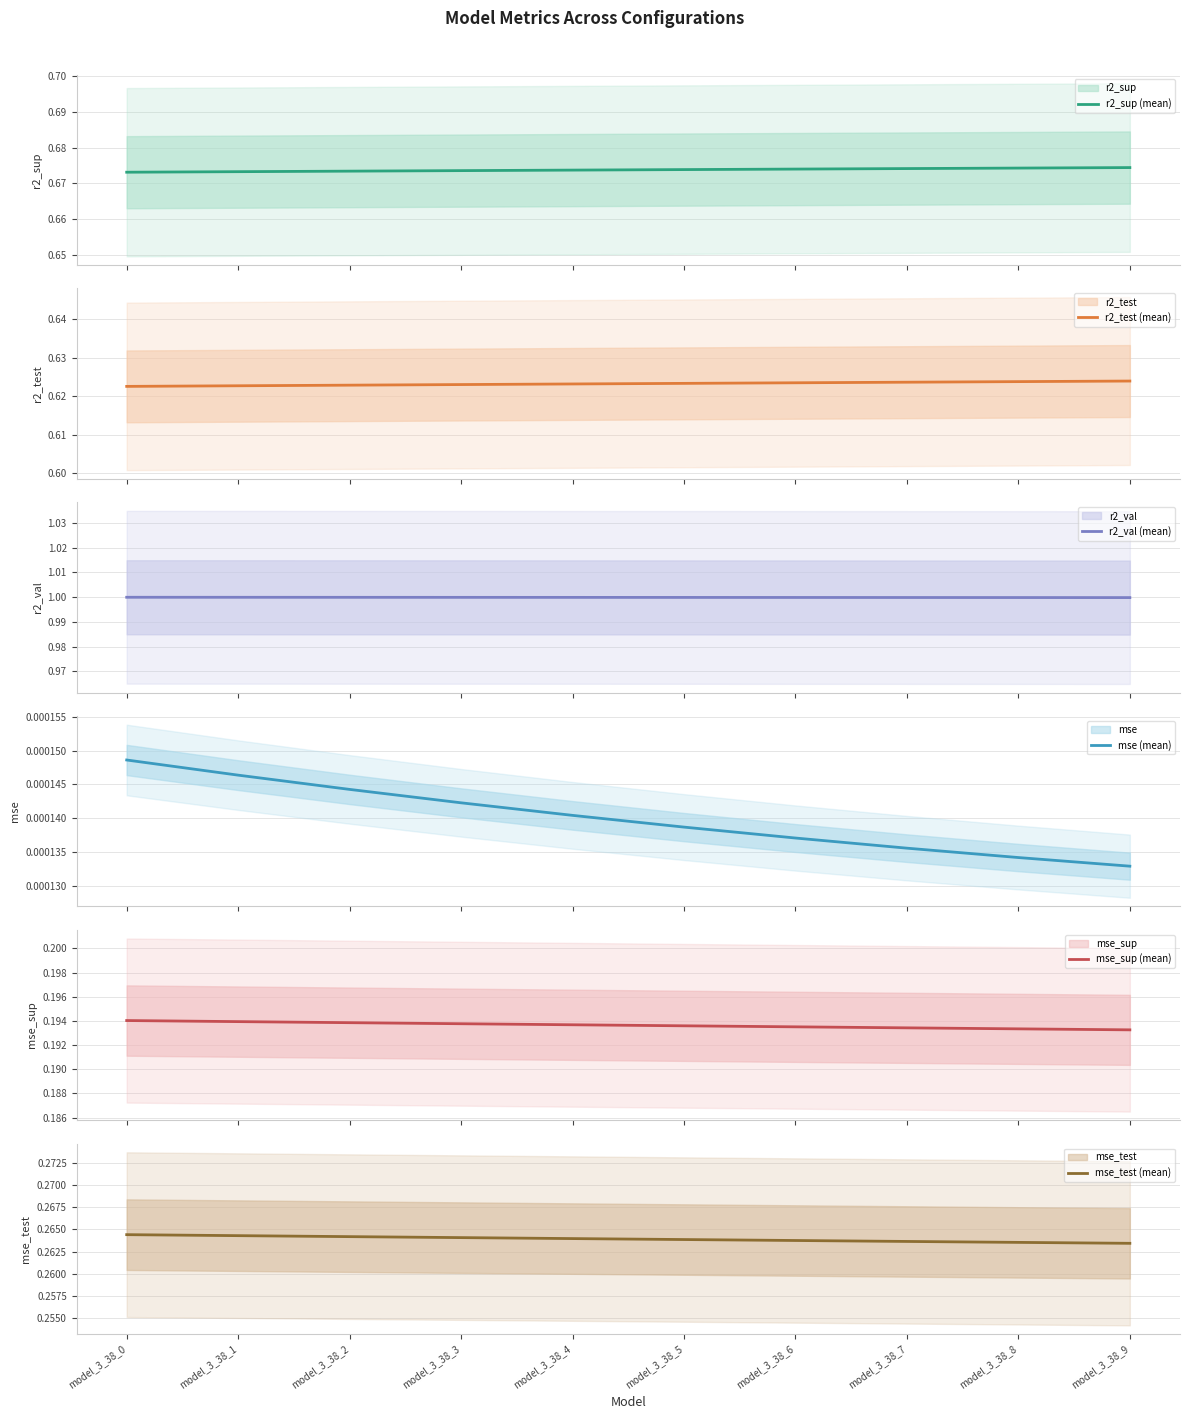

At how many categories does at least one series exceed 0?

10